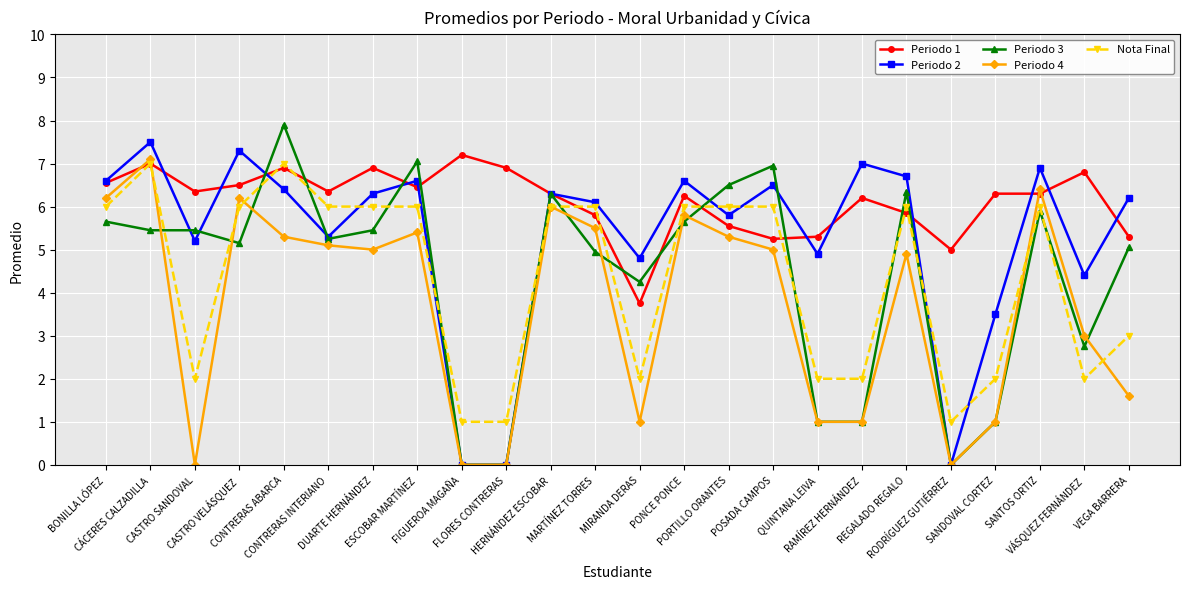

Where is Nota Final nearest to the value 4?

VEGA BARRERA